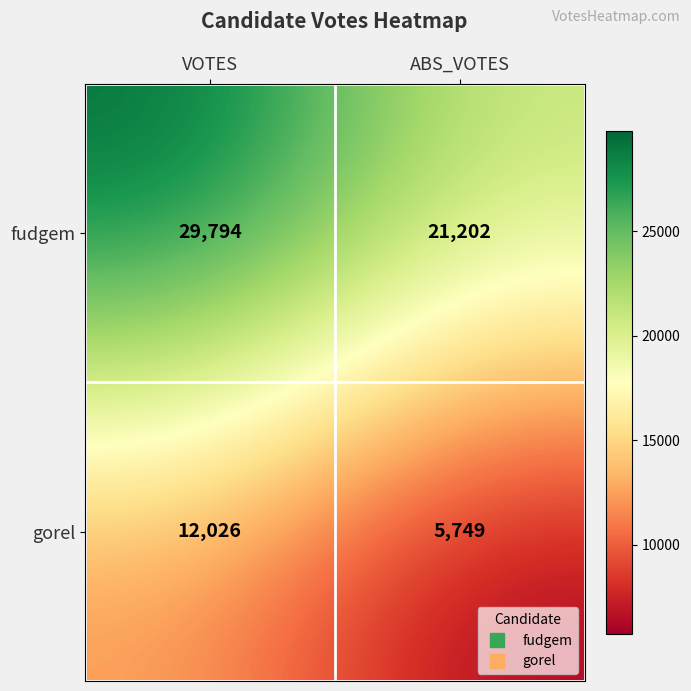

List the series in order of their overall mean, lowest first.

gorel, fudgem